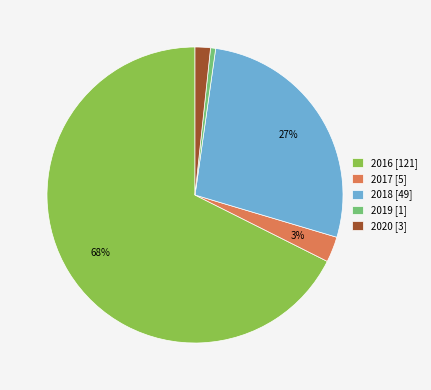

True or false: 2018 accounts for 27% of the total.

True